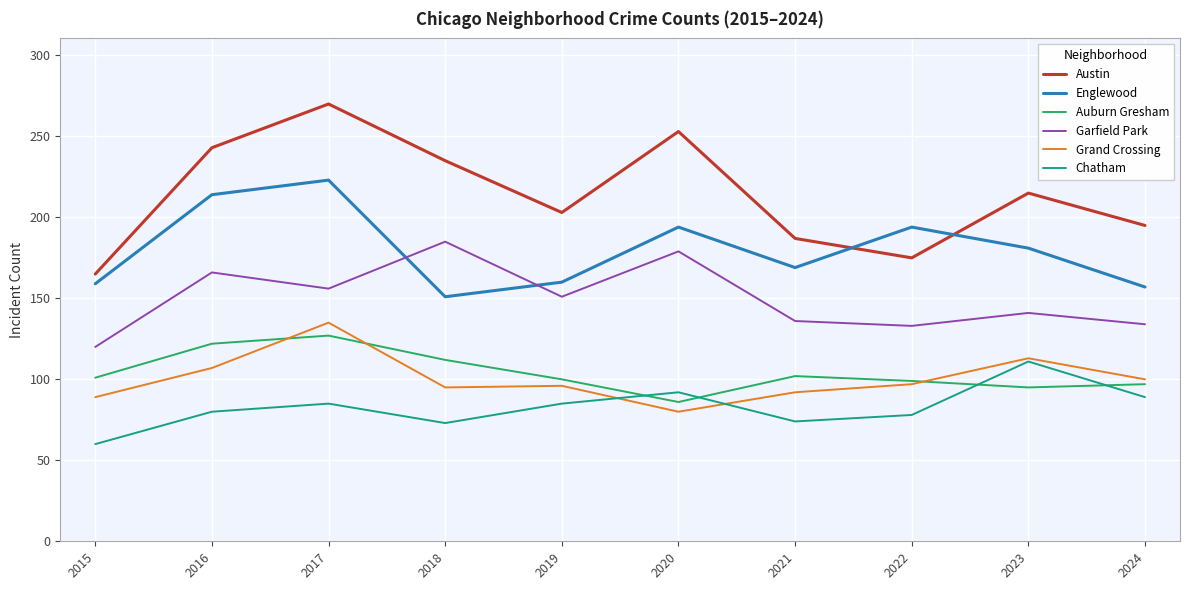

How many series are shown in this chart?

6